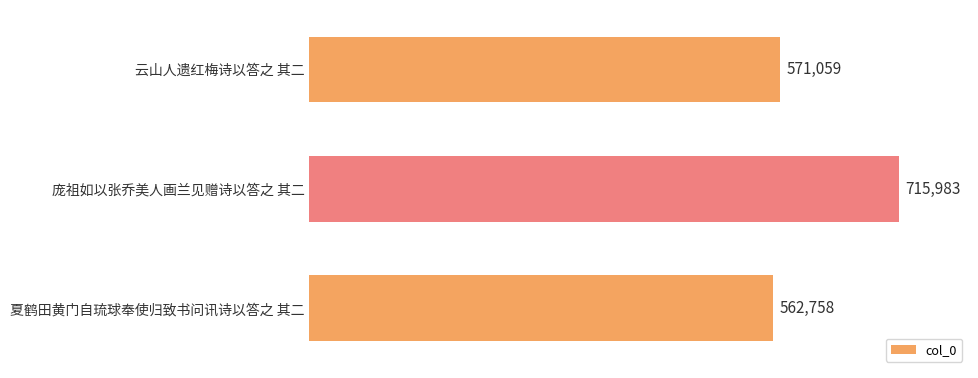

What is the difference between the maximum and minimum values?

153225